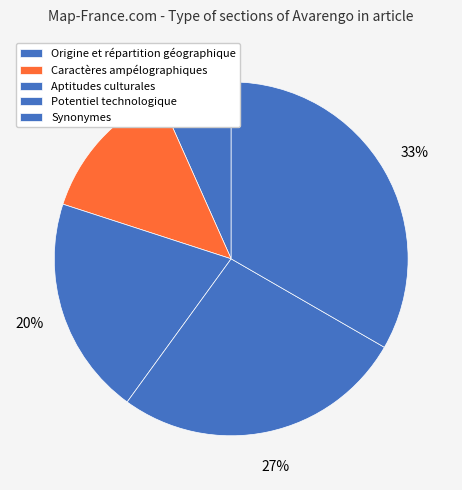

Which category has the biggest portion of the pie?

Synonymes